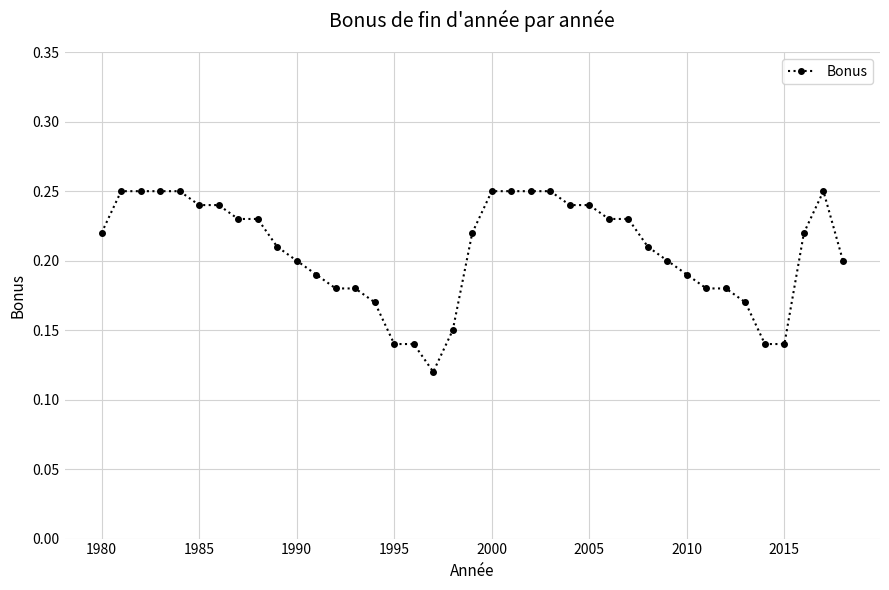

How many values are between 0 and 1?

39